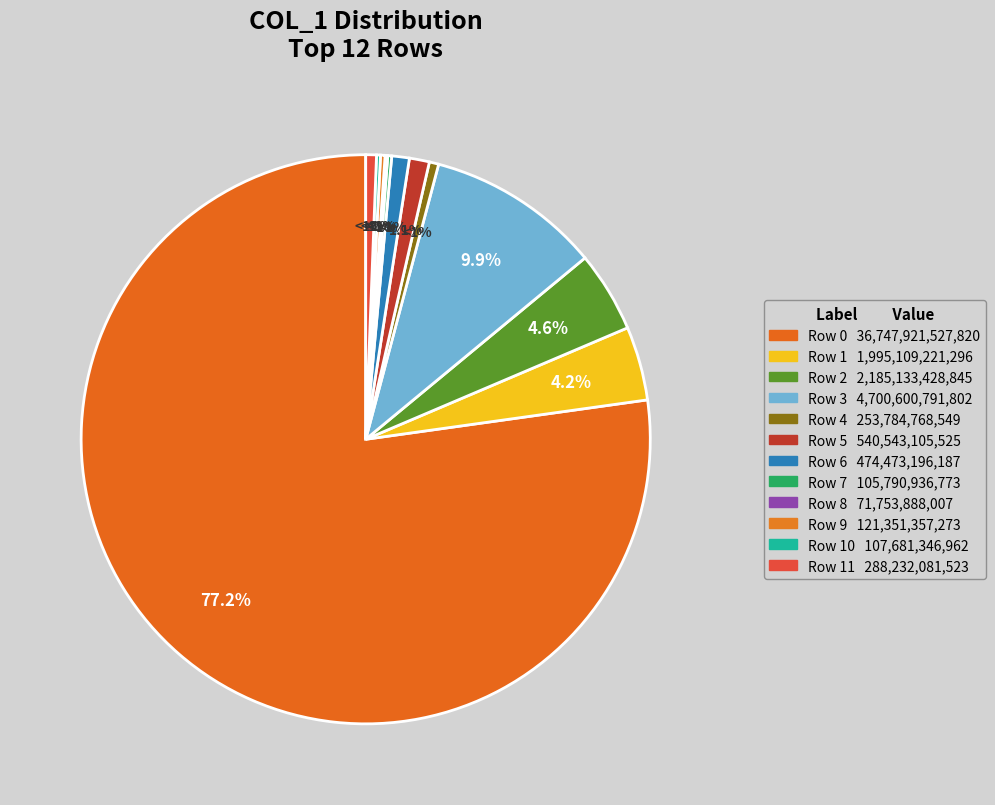

What is the ratio of the value at Row 8 to the value at Row 7?

0.7